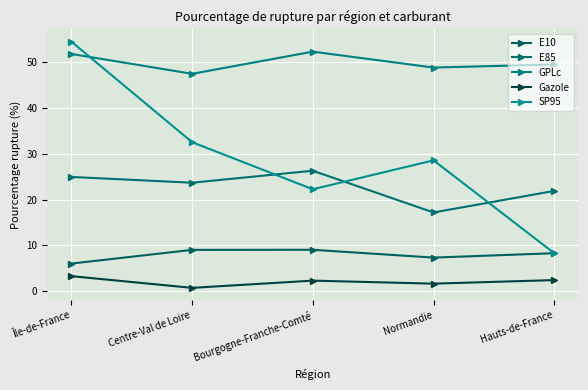

Count the GPLc values in the range 48 to 51.

2